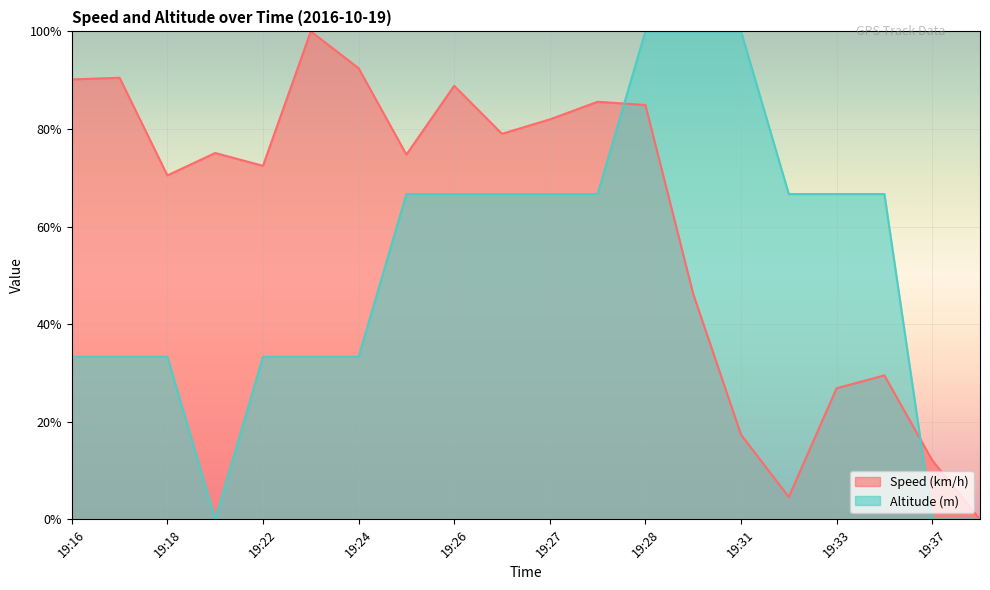

How many series are shown in this chart?

2